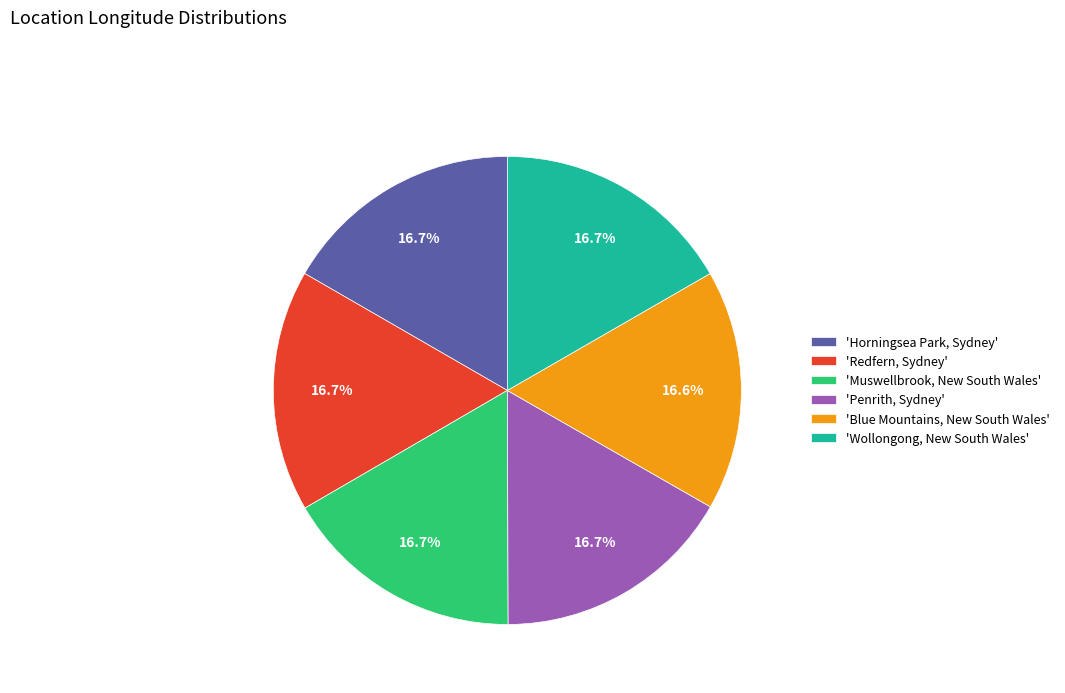

What is the total percentage of 'Blue Mountains, New South Wales' and 'Redfern, Sydney'?

33.3%